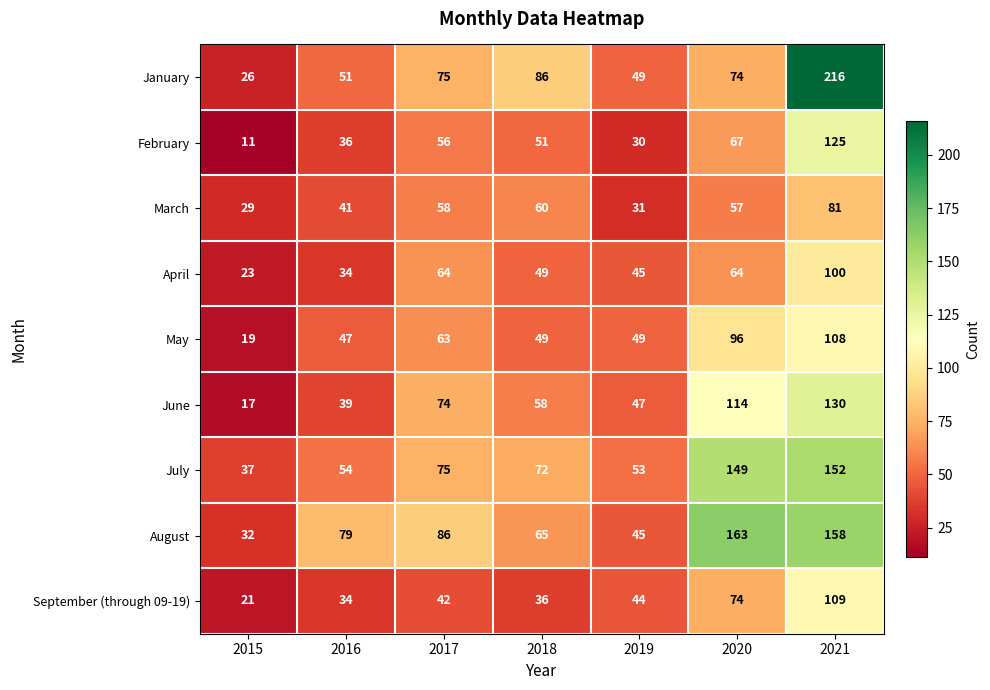

Read the August value at 2019.

45